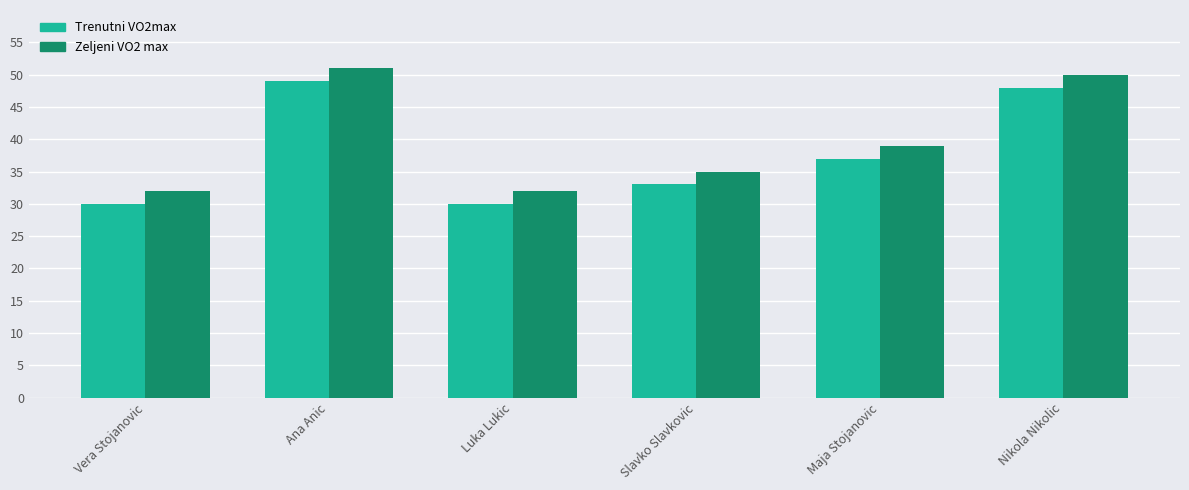

The Zeljeni VO2 max series shows 32 at Vera Stojanovic. True or false?

True